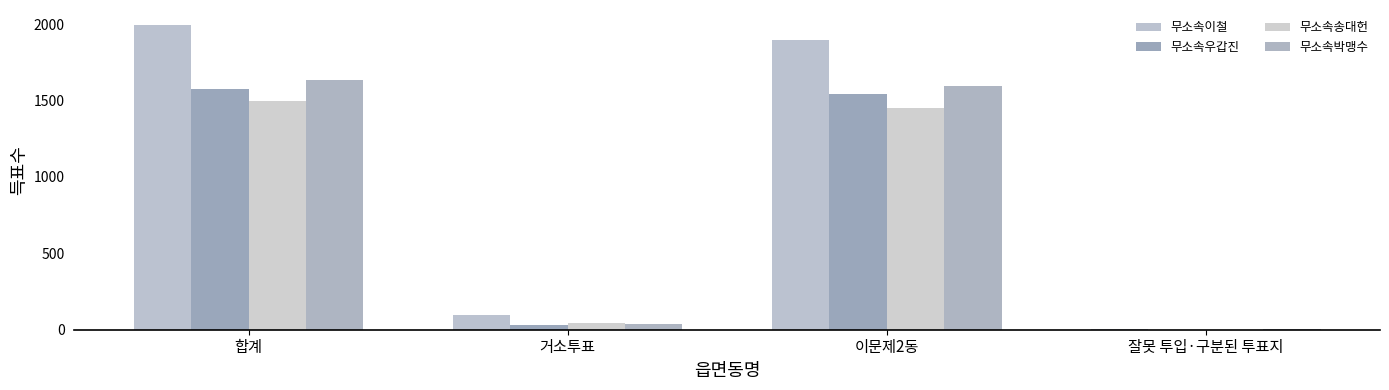

At which label does 무소속박맹수 reach its peak?

합계